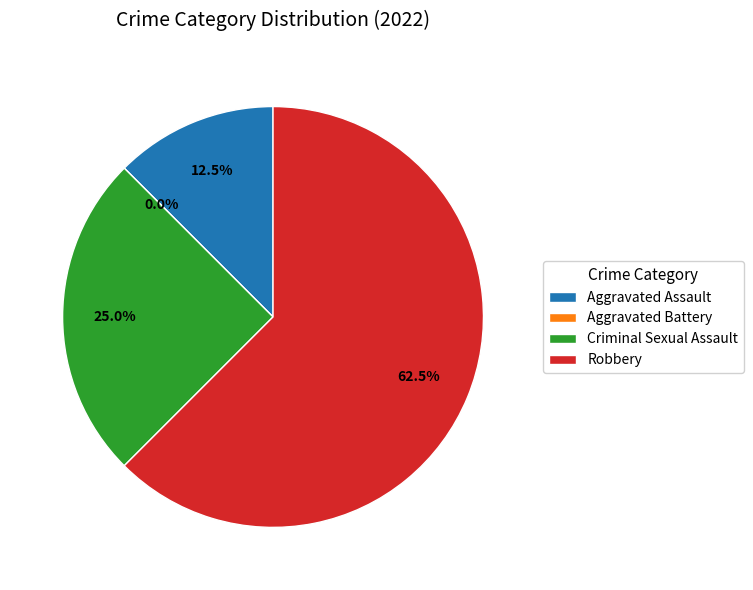

What is the smallest slice in the pie chart?

Aggravated Battery